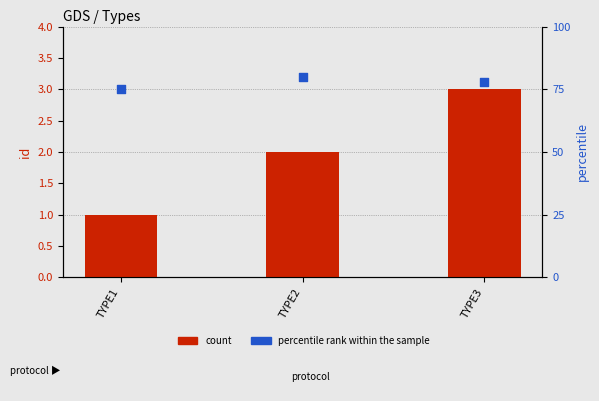

At which category is the sum across all series the highest?

TYPE2